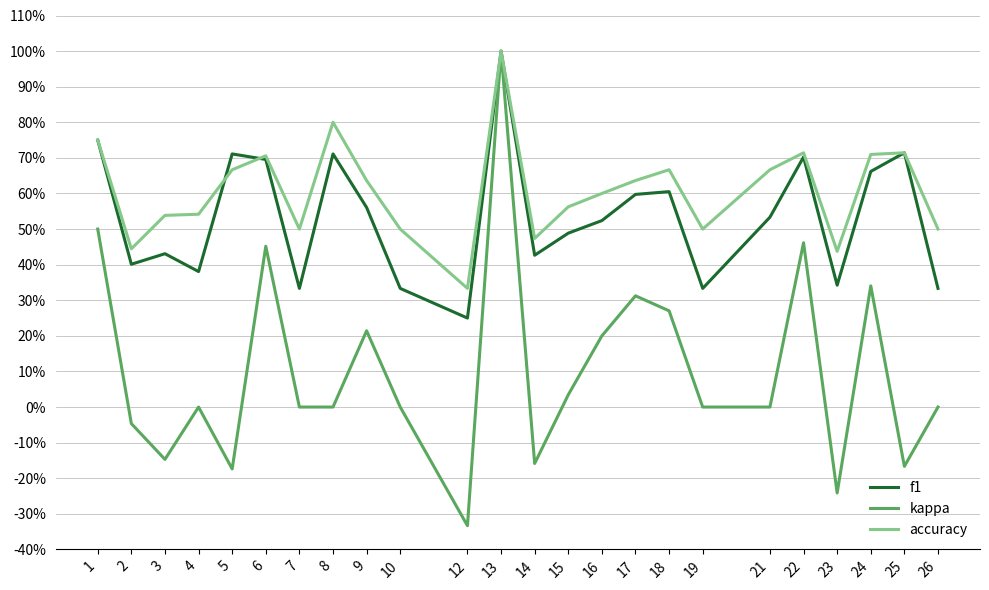

At which category is the sum across all series the highest?

13